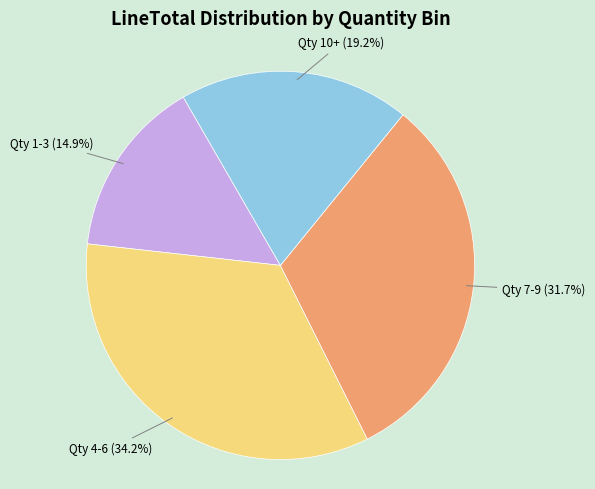

Does any single category account for the majority?

No